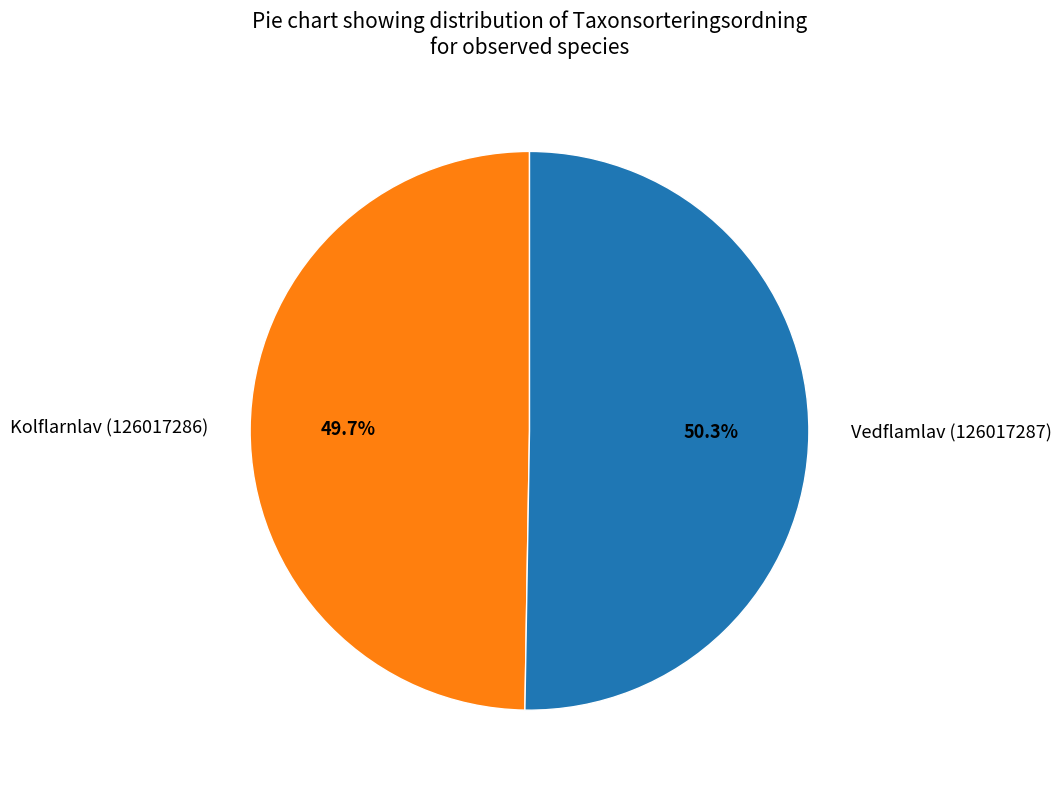

Which slice is the smallest?

Kolflarnlav (126017286)